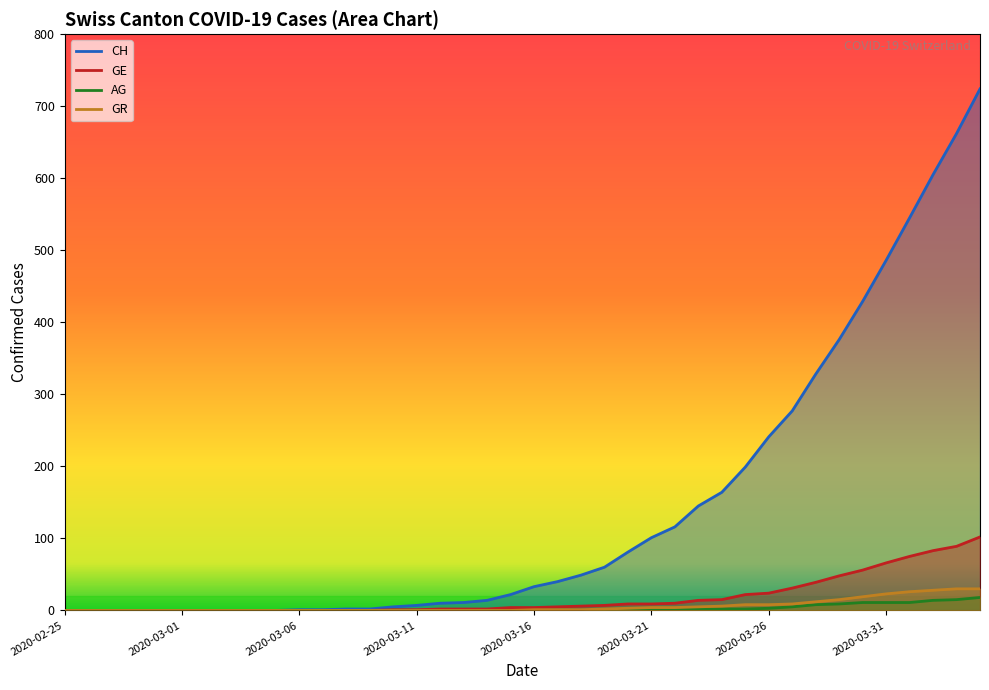

What is the label of the 23rd point from the left?

2020-03-18